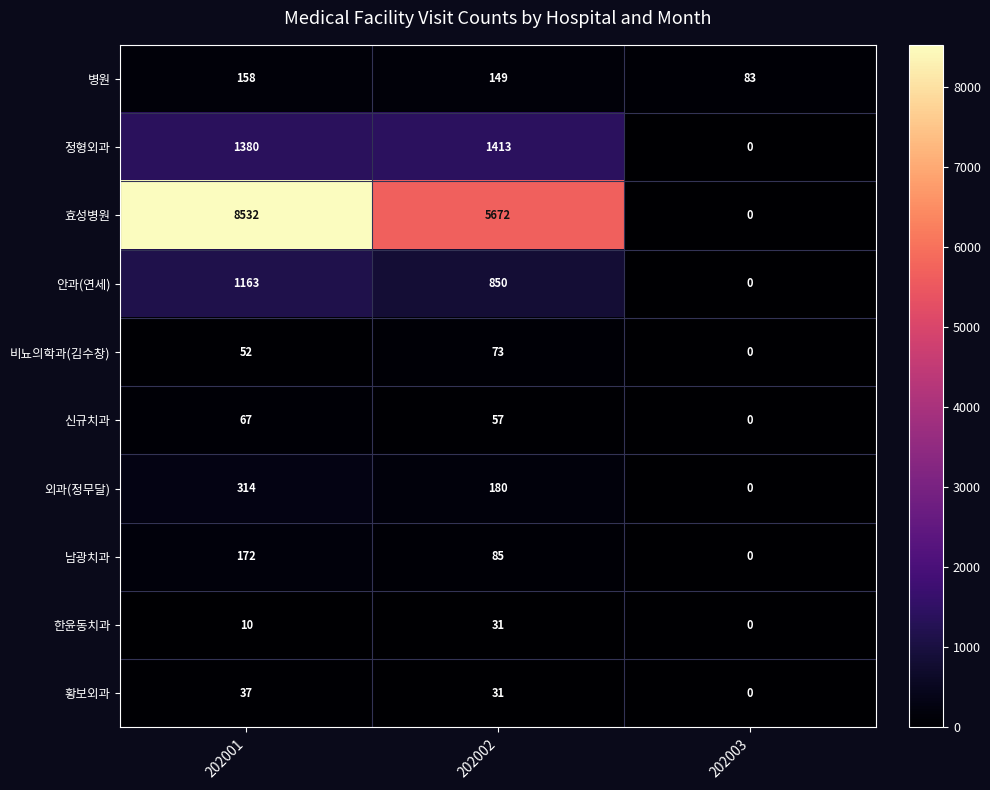

Is it true that 정형외과 equals 1413 at 202002?

True